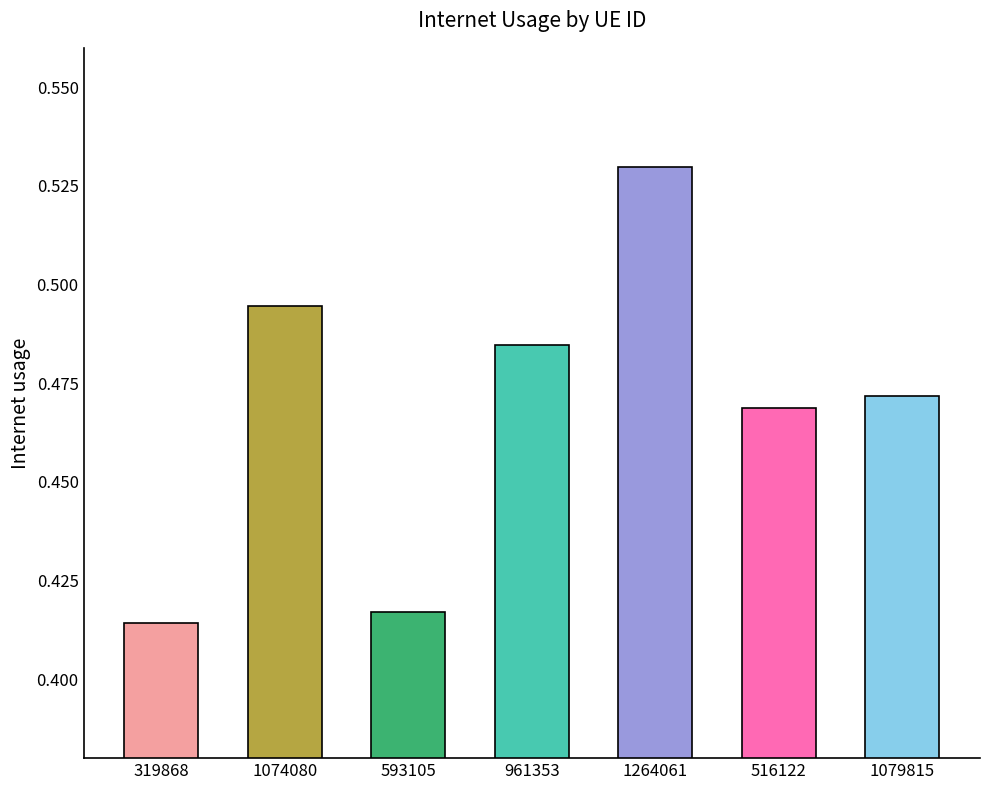

What is the sum of all values?

3.3